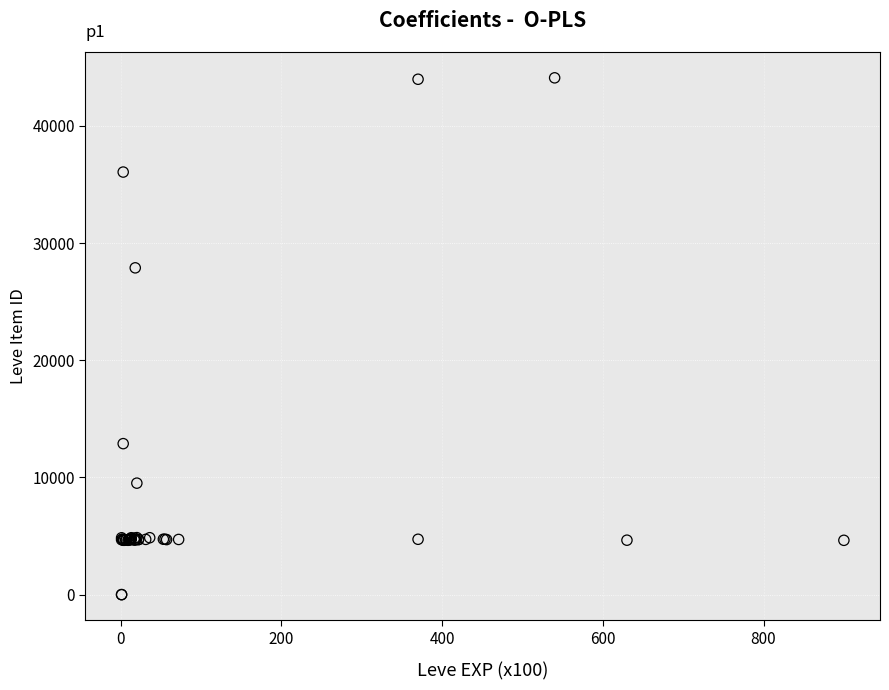

What Y value in the scatter plot is closest to 22048?

27884